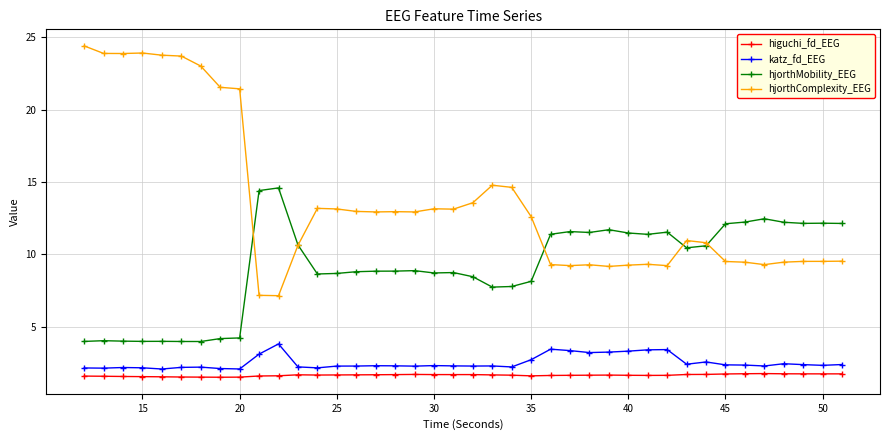

Which series has the largest range (max minus min)?

hjorthComplexity_EEG